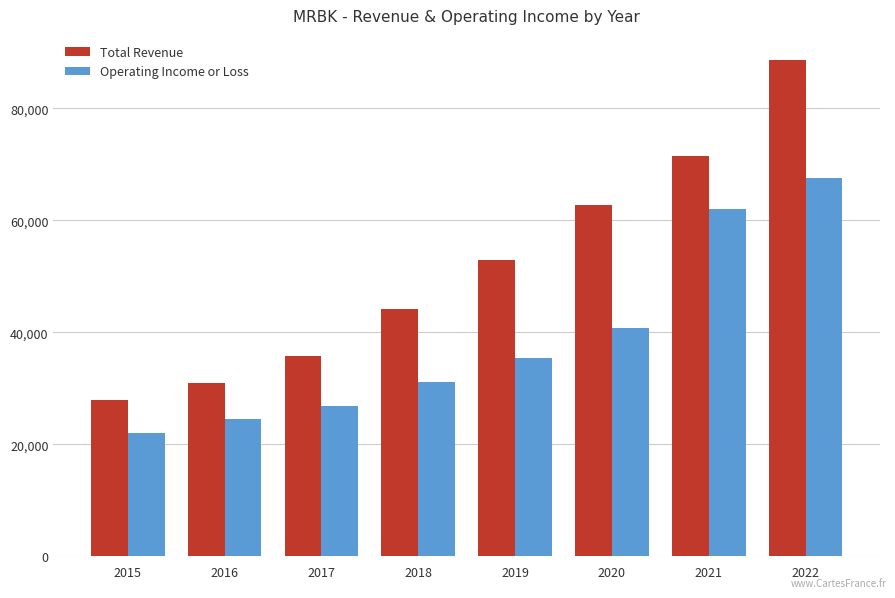

What are all the series names shown in the legend?

Total Revenue, Operating Income or Loss